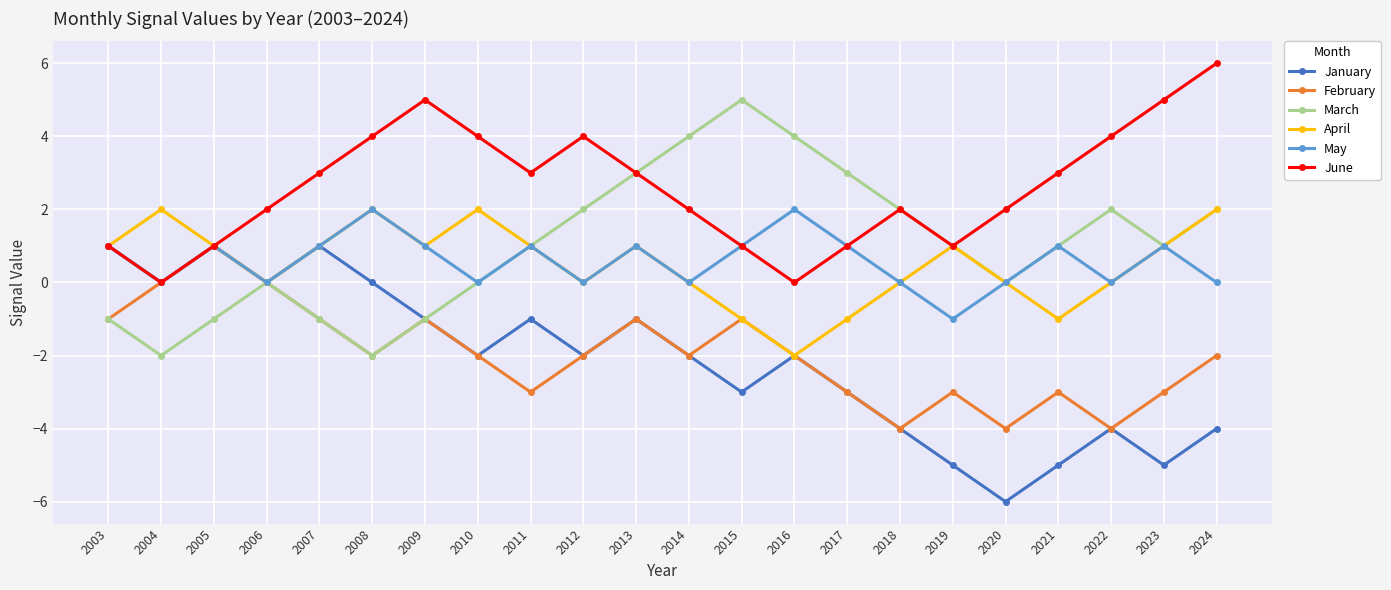

How many data points in April are less than 1?

10